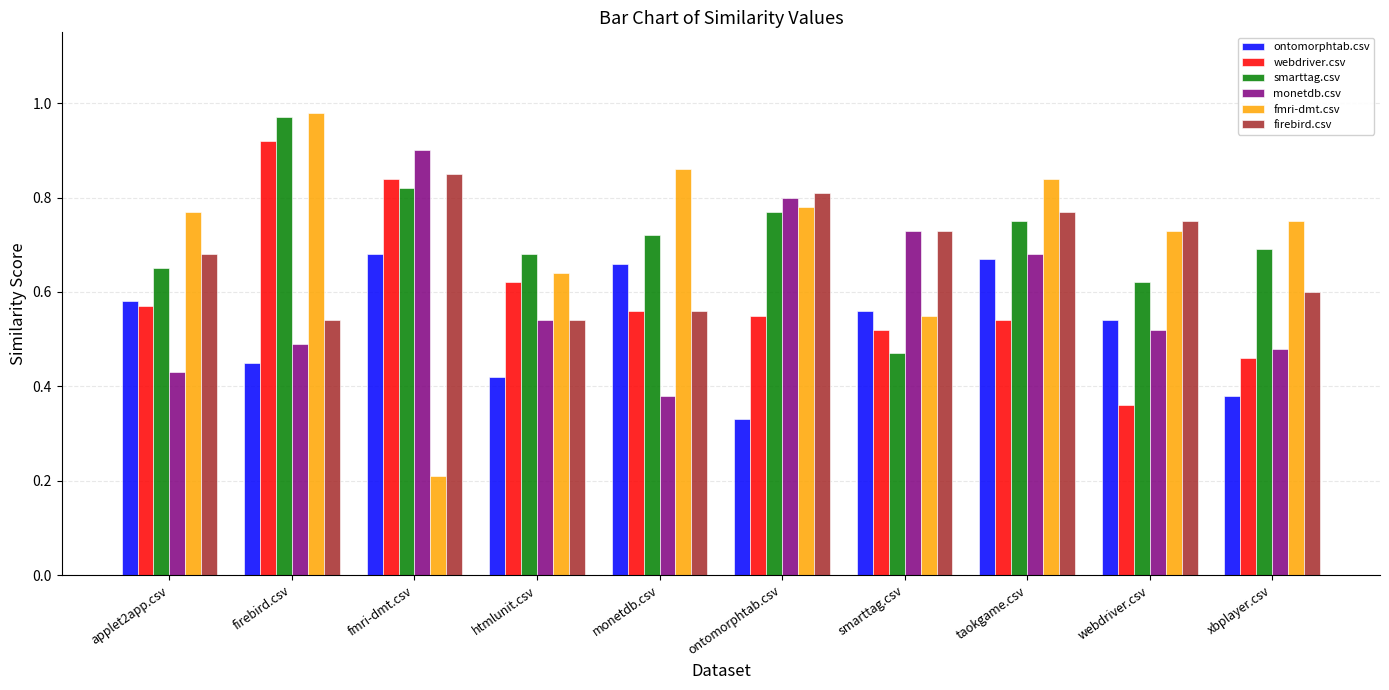

At which label is webdriver.csv closest to 0?

webdriver.csv